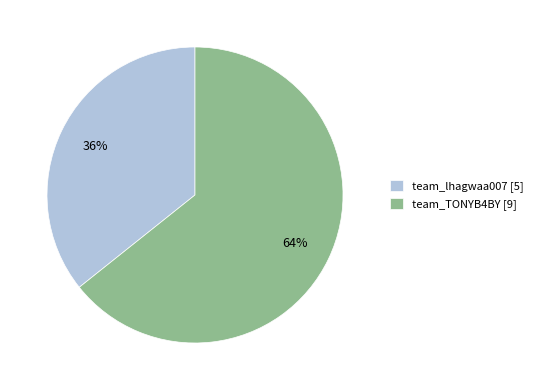

Rank the categories by value from highest to lowest.

team_TONYB4BY, team_lhagwaa007